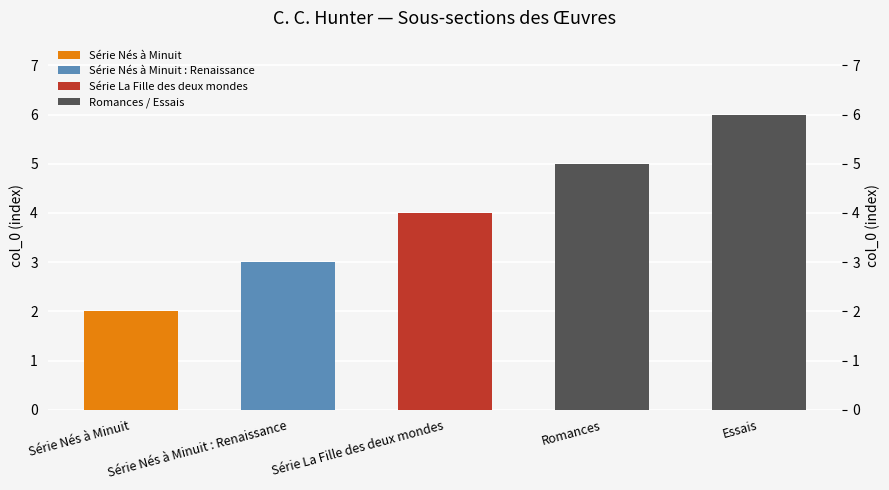

What value does the data have at Série Nés à Minuit : Renaissance?

3